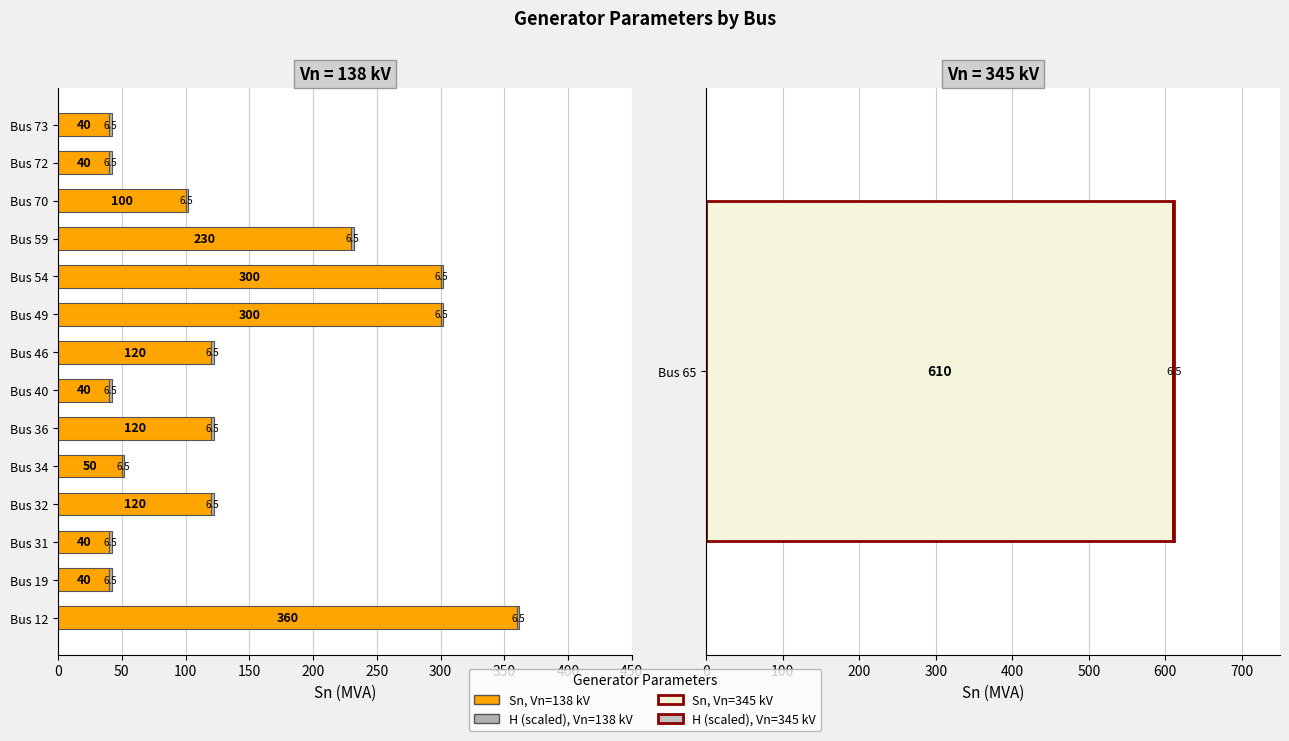

At which category is the sum across all series the highest?

Bus 12